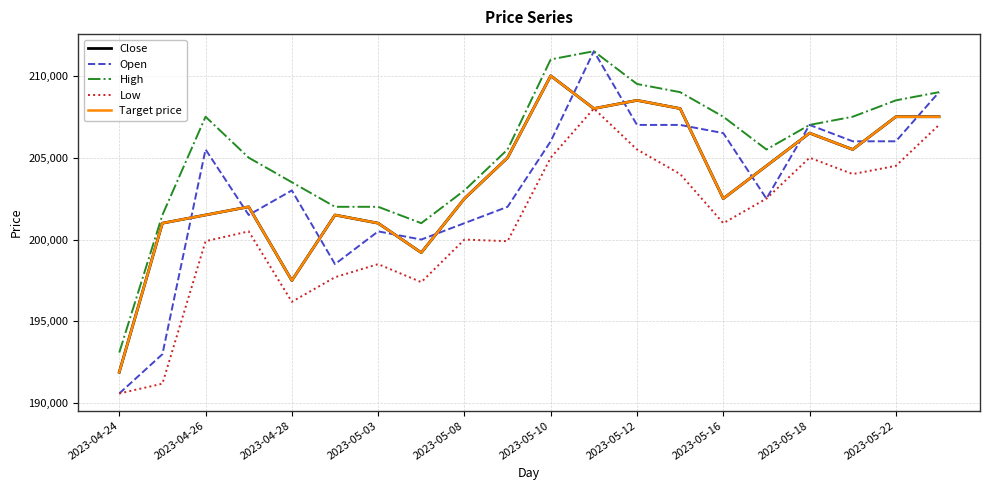

At which category is the sum across all series the highest?

11